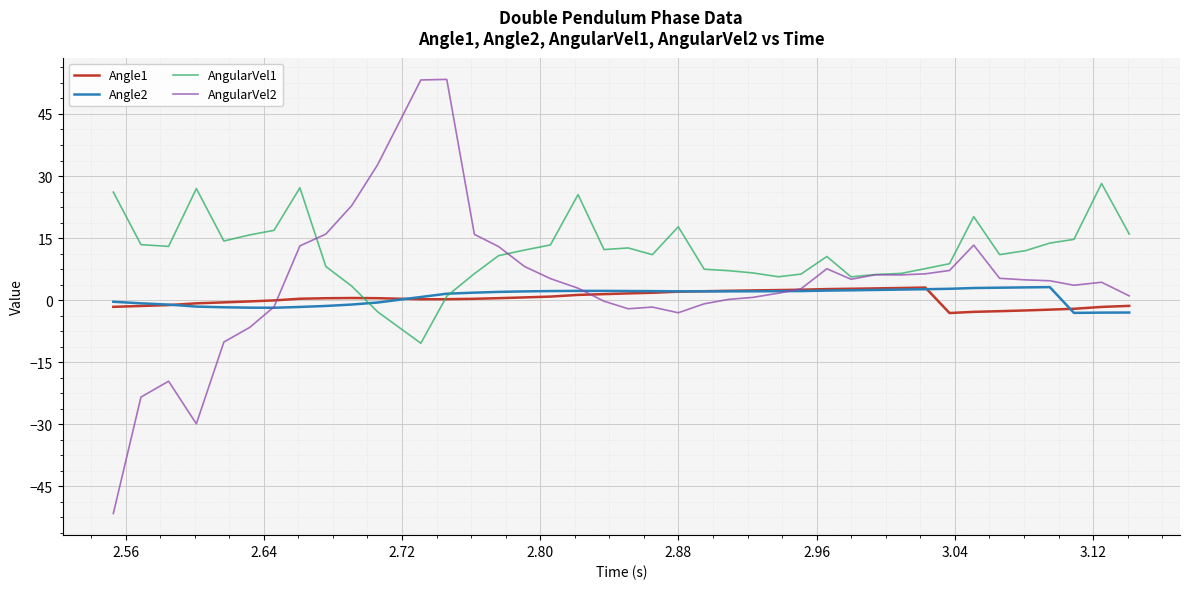

What is the greatest value displayed?

53.4